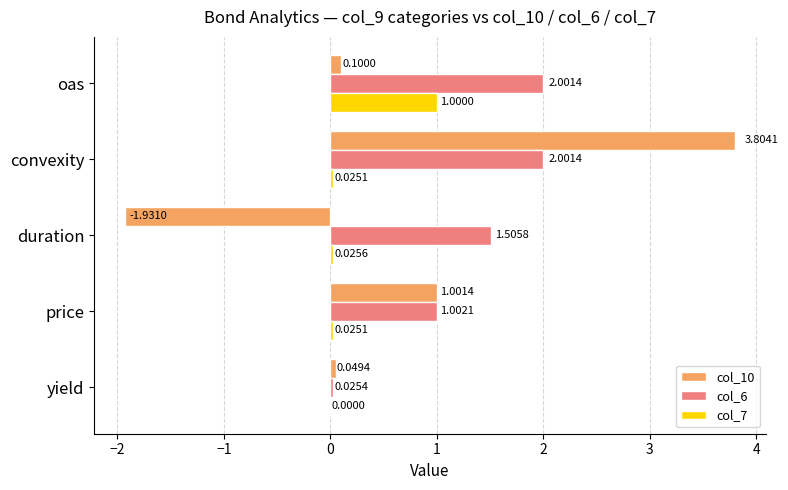

At which category does the chart reach its peak across all series?

convexity